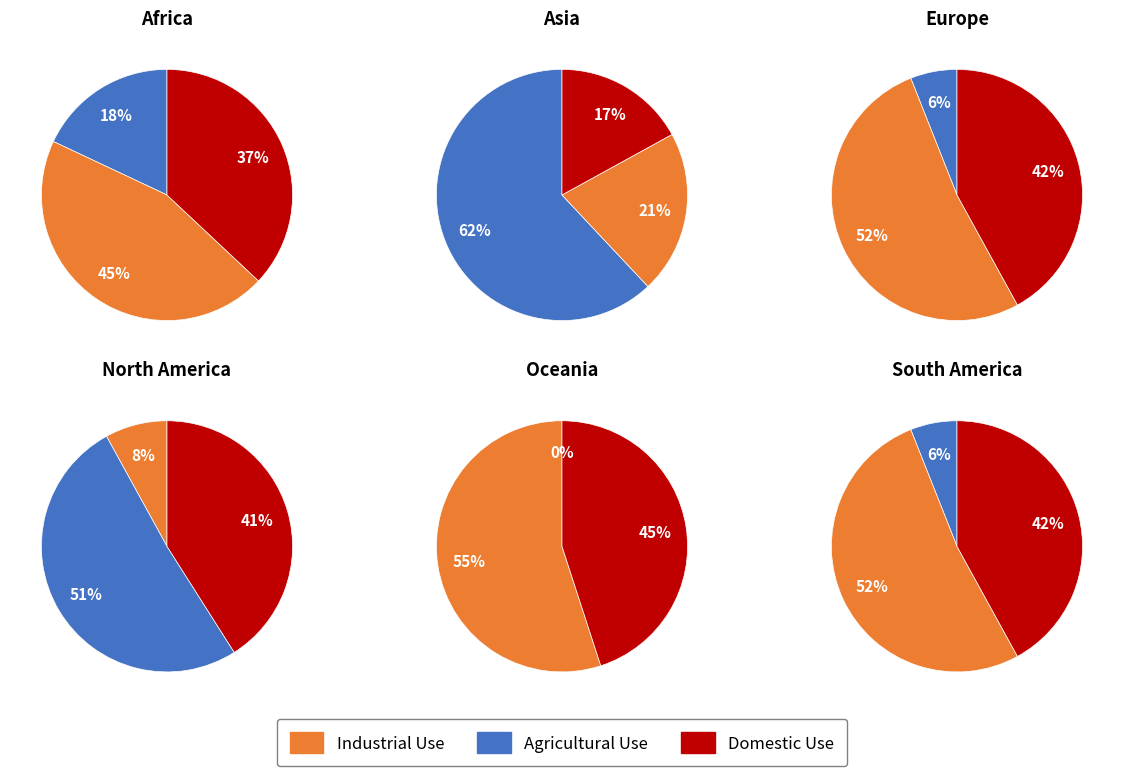

Count the number of slices in the pie.

6